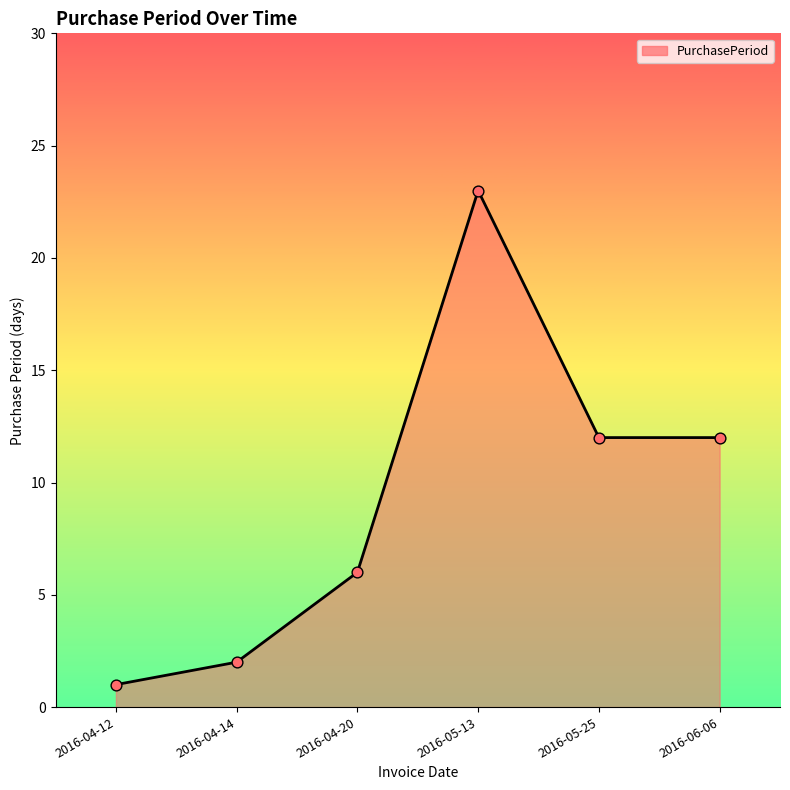

What is the change in value from 2016-04-12 to 2016-04-14?

+1